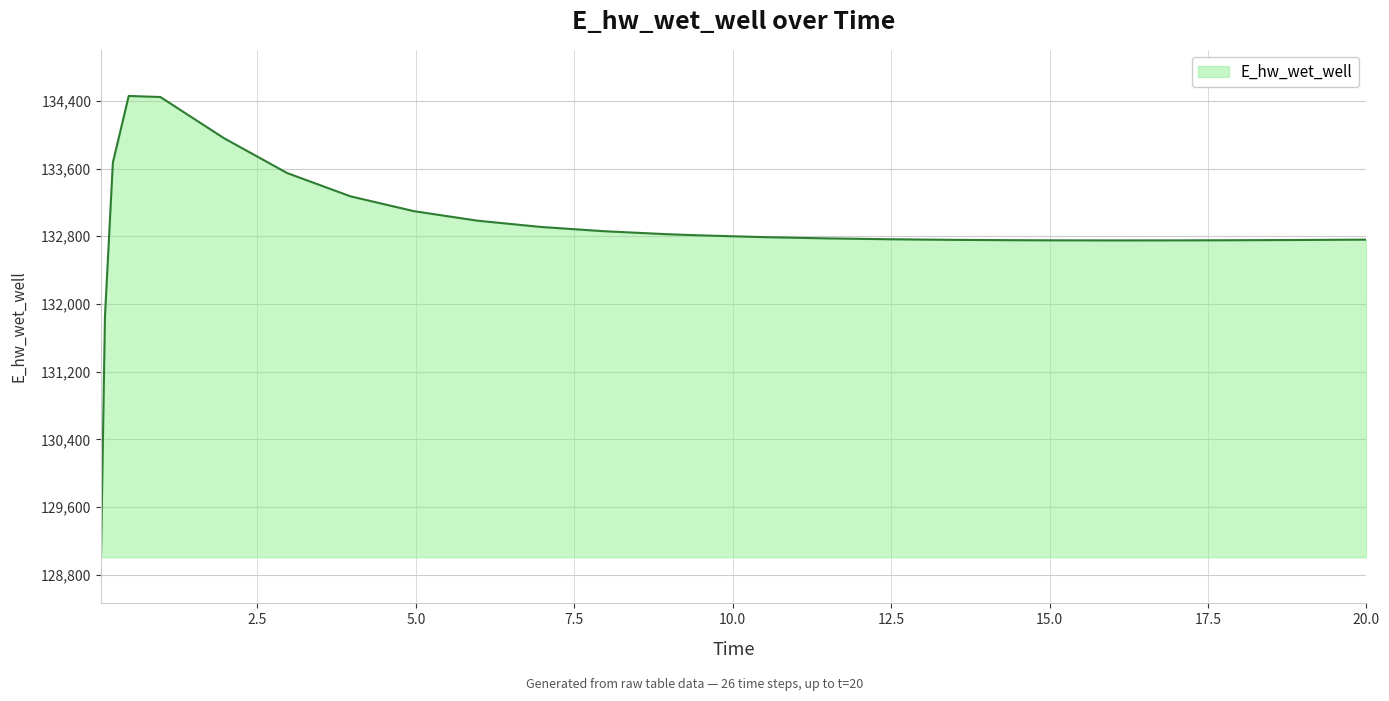

What is the difference between the maximum and minimum values?

5450.9